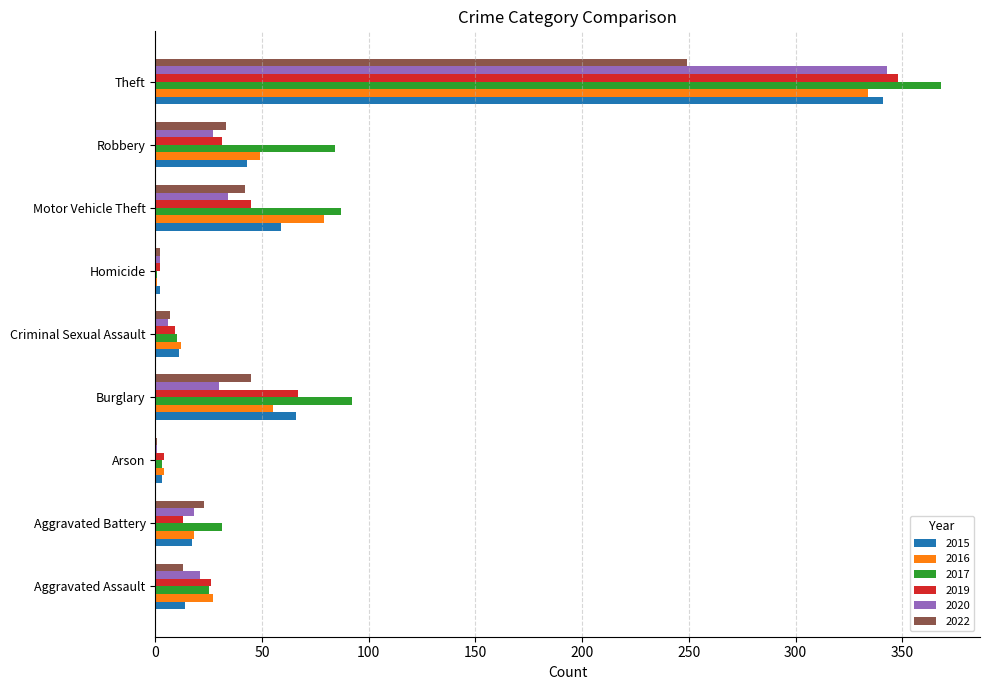

What is the sum of the 2017 values at Robbery and Homicide?

85